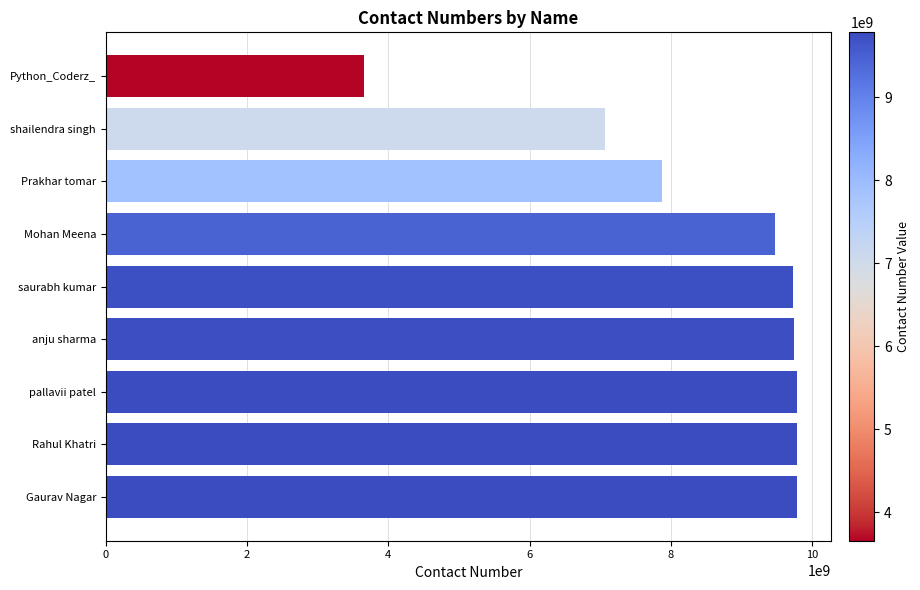

What is the average value?

8545433046